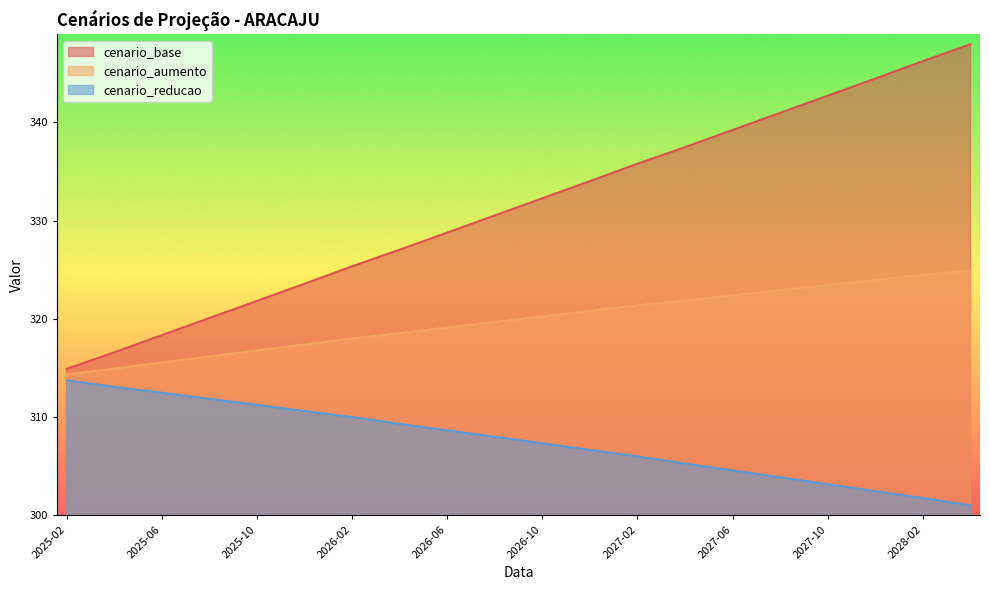

What is the maximum value shown in the chart?

348.0